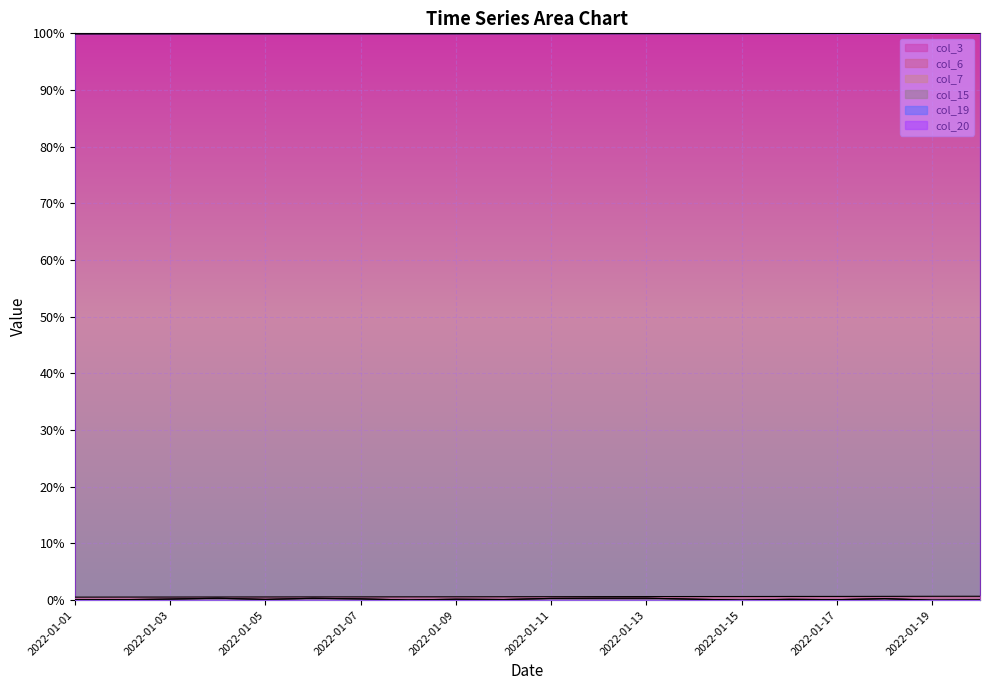

True or false: col_7 and col_20 cross at least once.

False